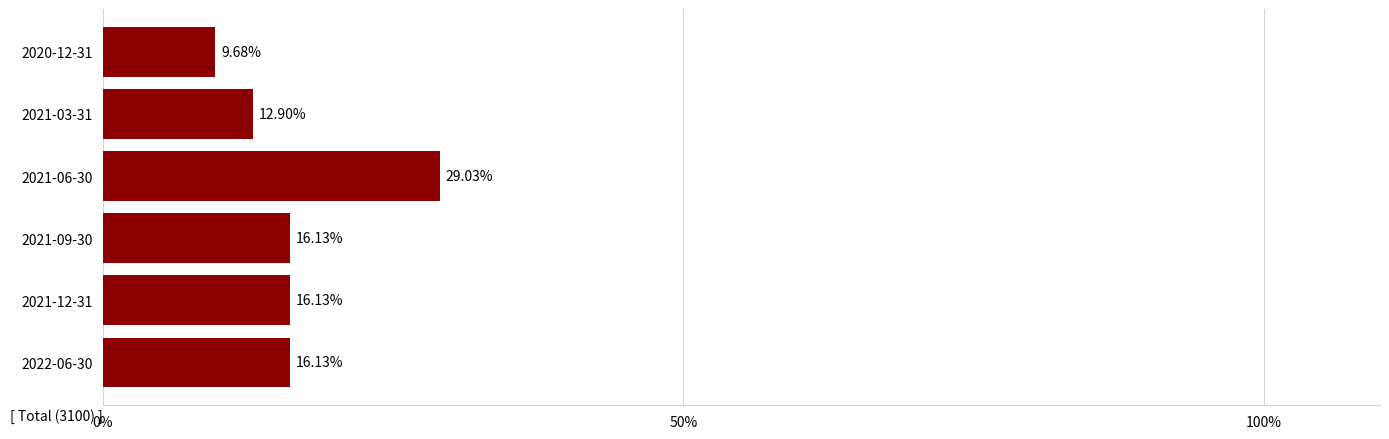

What is the sum of all values?

100.0